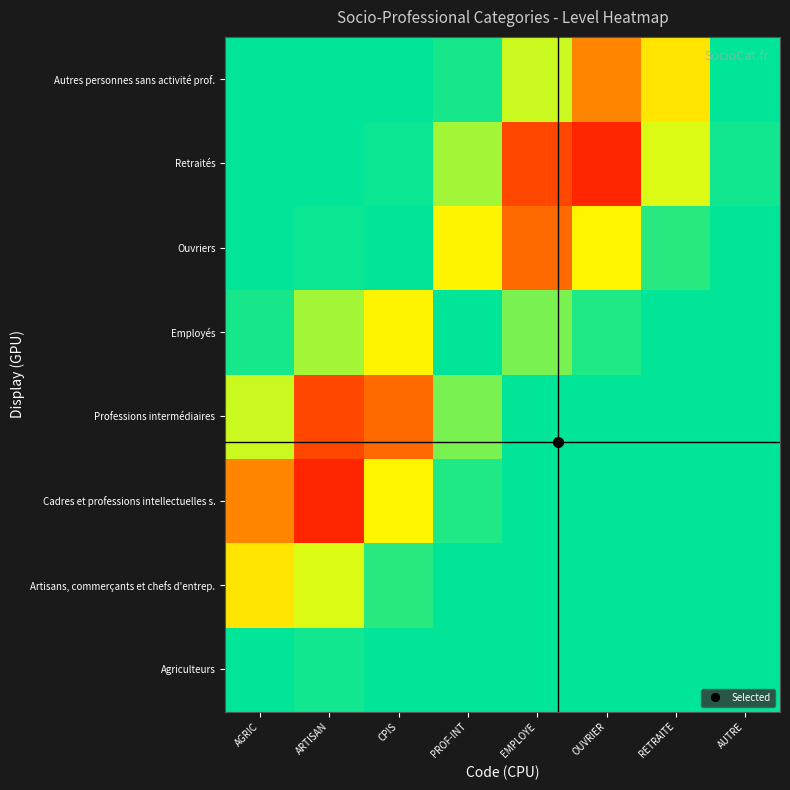

Reading right to left, list all the values displayed in this chart.

Agriculteurs: AUTRE=0.5	RETRAITE=0.5	OUVRIER=0.5	EMPLOYE=0.5	PROF-INT=0.5	CPIS=0.5	ARTISAN=0.5	AGRIC=0.5
Artisans, commerçants et chefs d'entrep.: AUTRE=0.5	RETRAITE=0.5	OUVRIER=0.5	EMPLOYE=0.5	PROF-INT=0.5	CPIS=0.5	ARTISAN=0.6	AGRIC=0.7
Cadres et professions intellectuelles s.: AUTRE=0.5	RETRAITE=0.5	OUVRIER=0.5	EMPLOYE=0.5	PROF-INT=0.5	CPIS=0.7	ARTISAN=0.9	AGRIC=0.8
Professions intermédiaires: AUTRE=0.5	RETRAITE=0.5	OUVRIER=0.5	EMPLOYE=0.5	PROF-INT=0.6	CPIS=0.9	ARTISAN=0.9	AGRIC=0.6
Employés: AUTRE=0.5	RETRAITE=0.5	OUVRIER=0.5	EMPLOYE=0.4	PROF-INT=0.5	CPIS=0.7	ARTISAN=0.6	AGRIC=0.5
Ouvriers: AUTRE=0.5	RETRAITE=0.5	OUVRIER=0.3	EMPLOYE=0.1	PROF-INT=0.3	CPIS=0.5	ARTISAN=0.5	AGRIC=0.5
Retraités: AUTRE=0.5	RETRAITE=0.4	OUVRIER=0.1	EMPLOYE=0.1	PROF-INT=0.4	CPIS=0.5	ARTISAN=0.5	AGRIC=0.5
Autres personnes sans activité prof.: AUTRE=0.5	RETRAITE=0.3	OUVRIER=0.2	EMPLOYE=0.4	PROF-INT=0.5	CPIS=0.5	ARTISAN=0.5	AGRIC=0.5